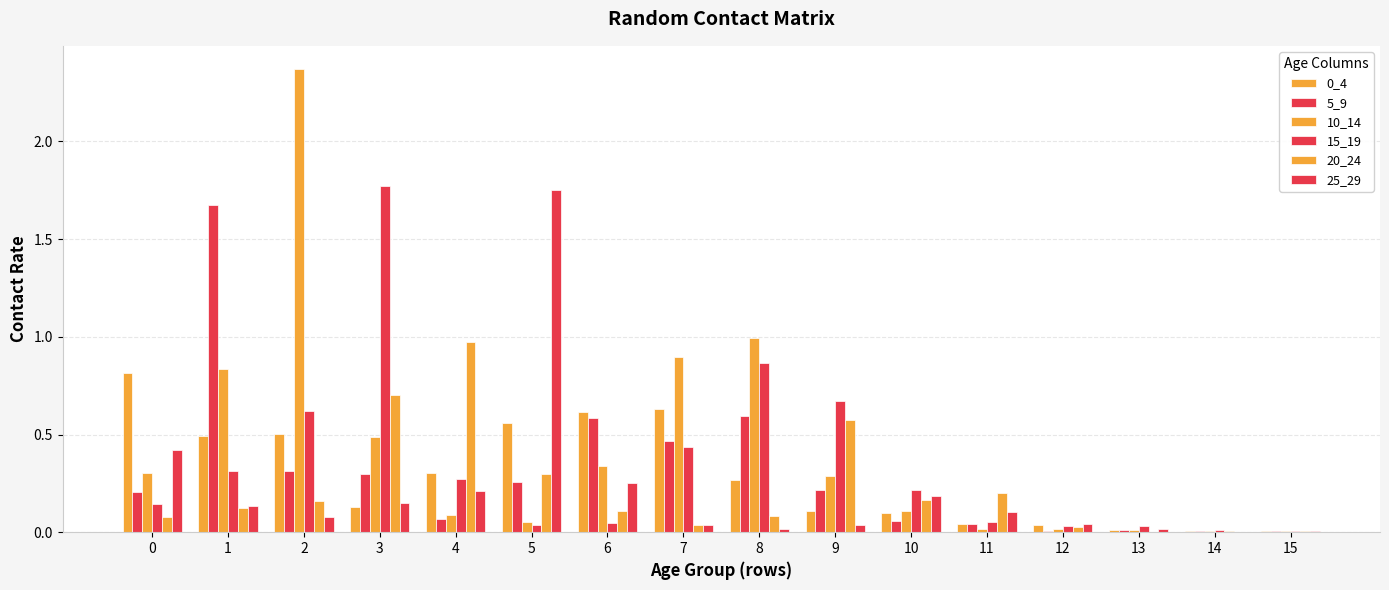

How many distinct data groups are displayed?

6